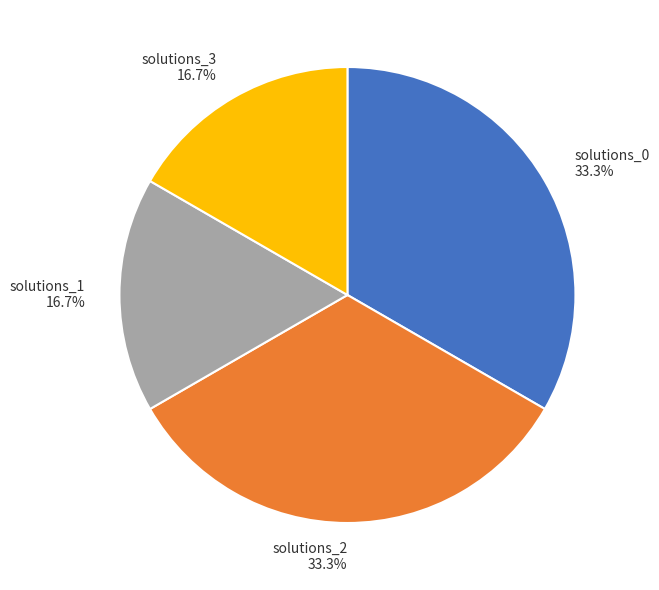

The solutions_2 slice represents 33% of the pie. True or false?

True